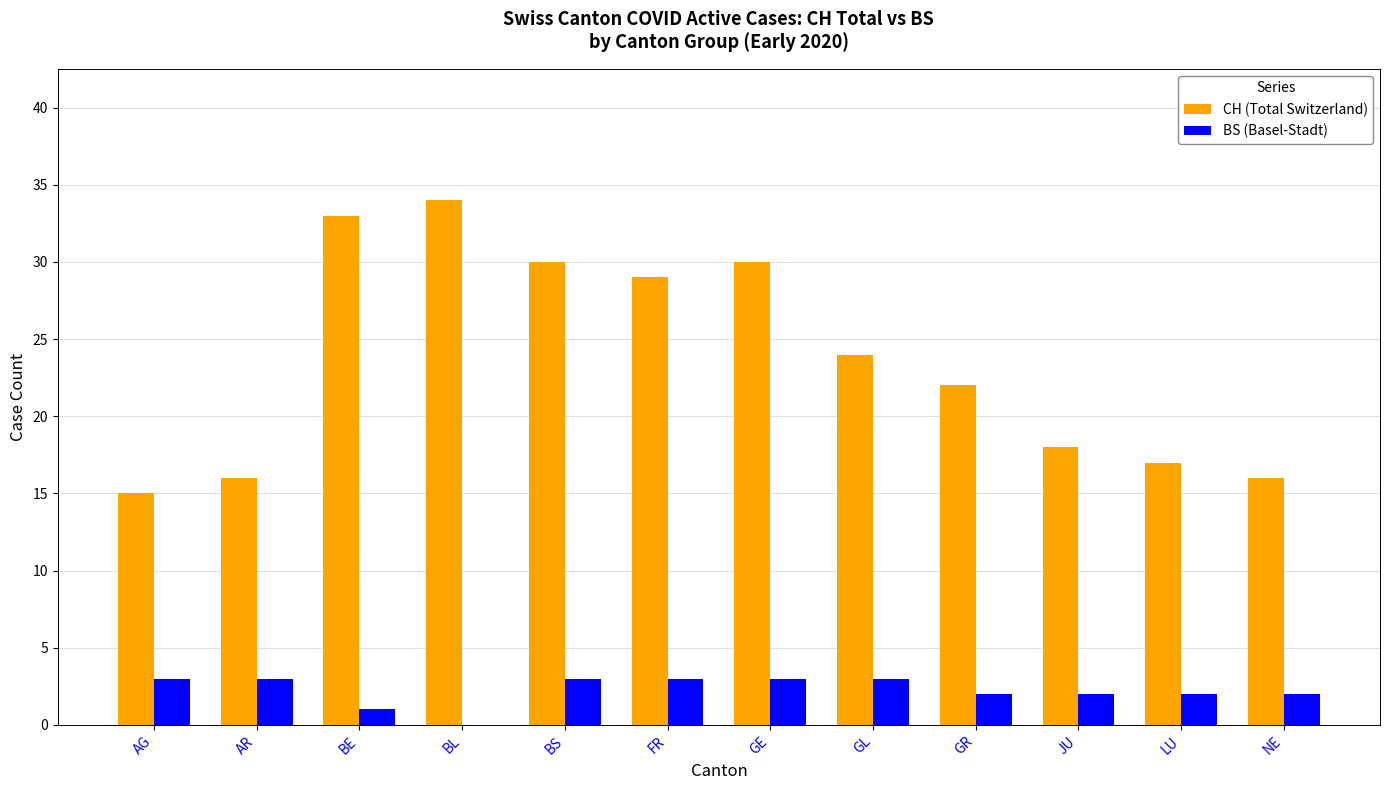

What is the sum of the CH (Total Switzerland) values at FR and AG?

44